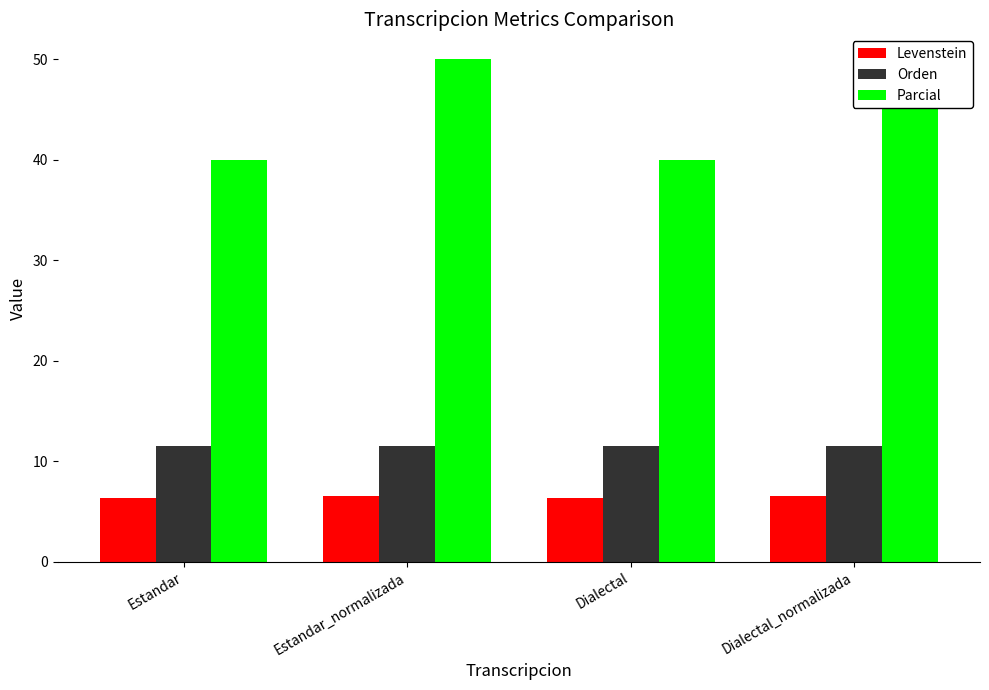

The Levenstein series shows 6.3 at Estandar. True or false?

True